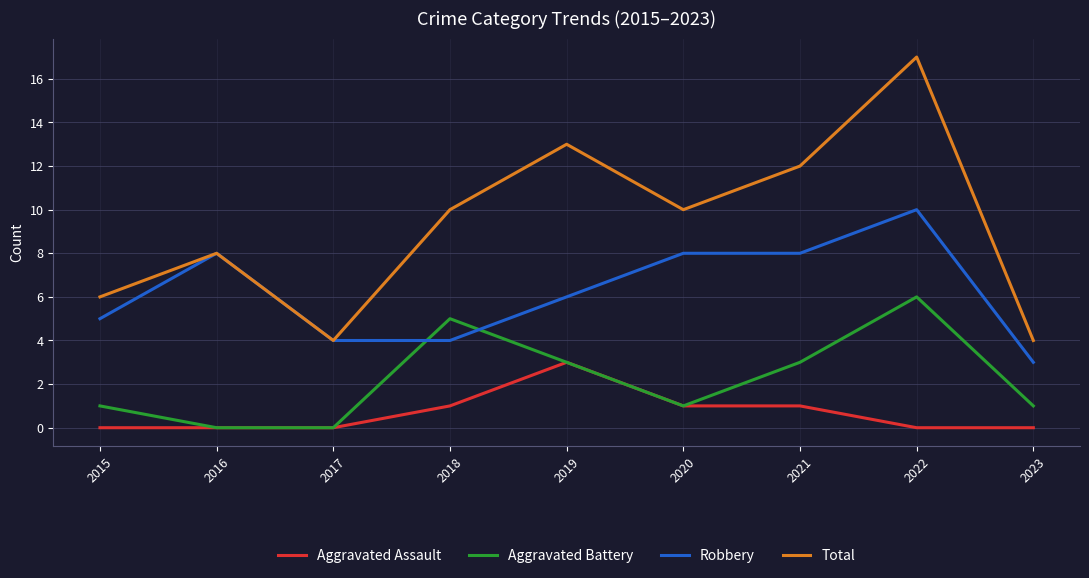

True or false: Aggravated Battery and Total intersect in this chart.

False